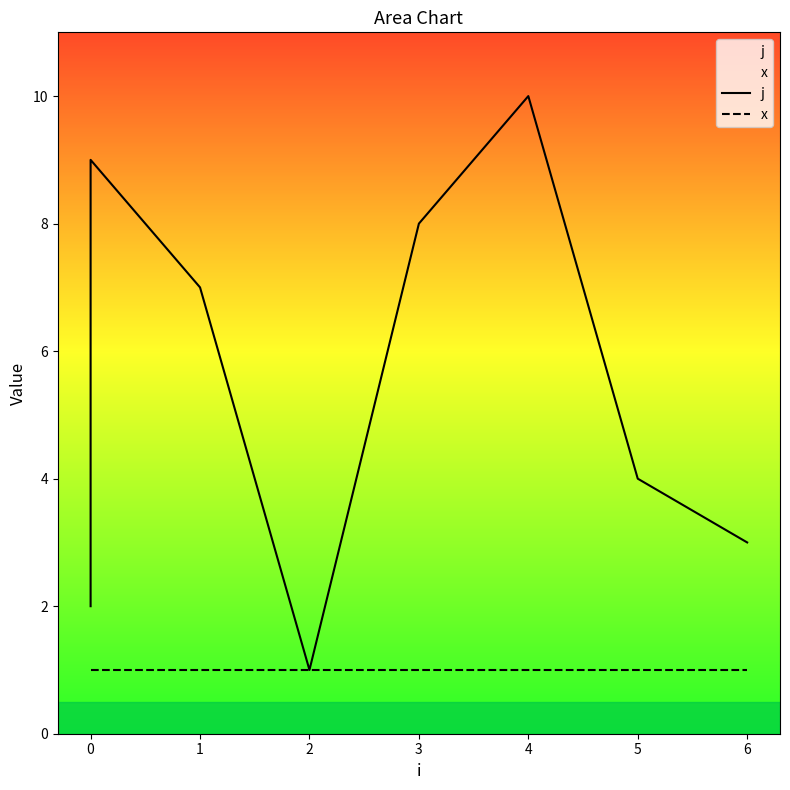

What is the average value of the x series?

1